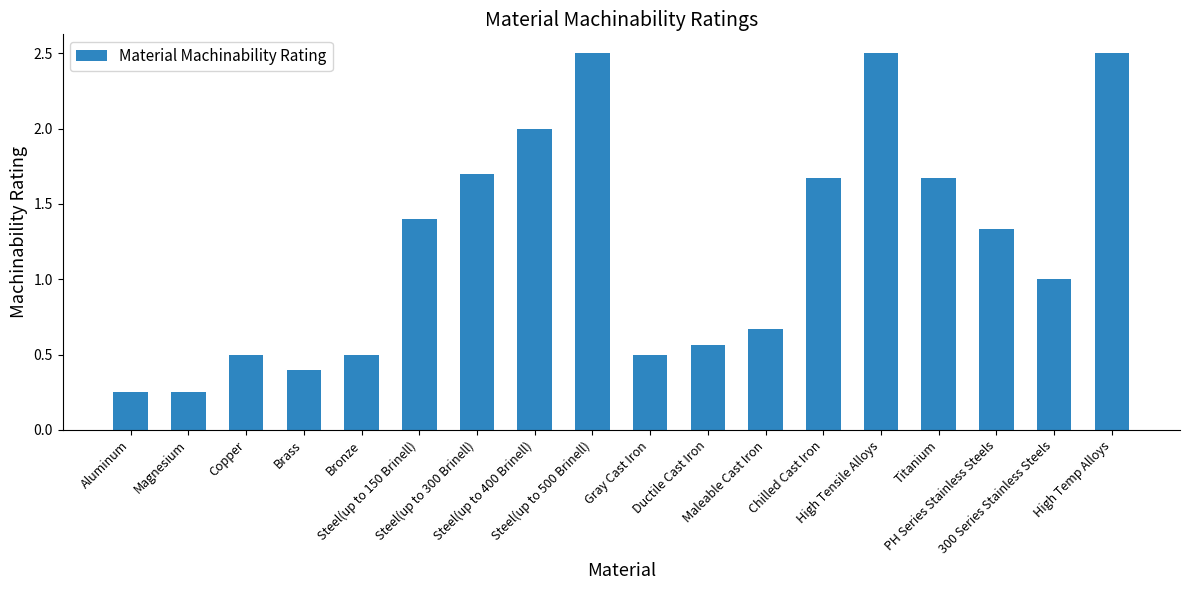

What is the value of the 3rd bar from the left?

0.5